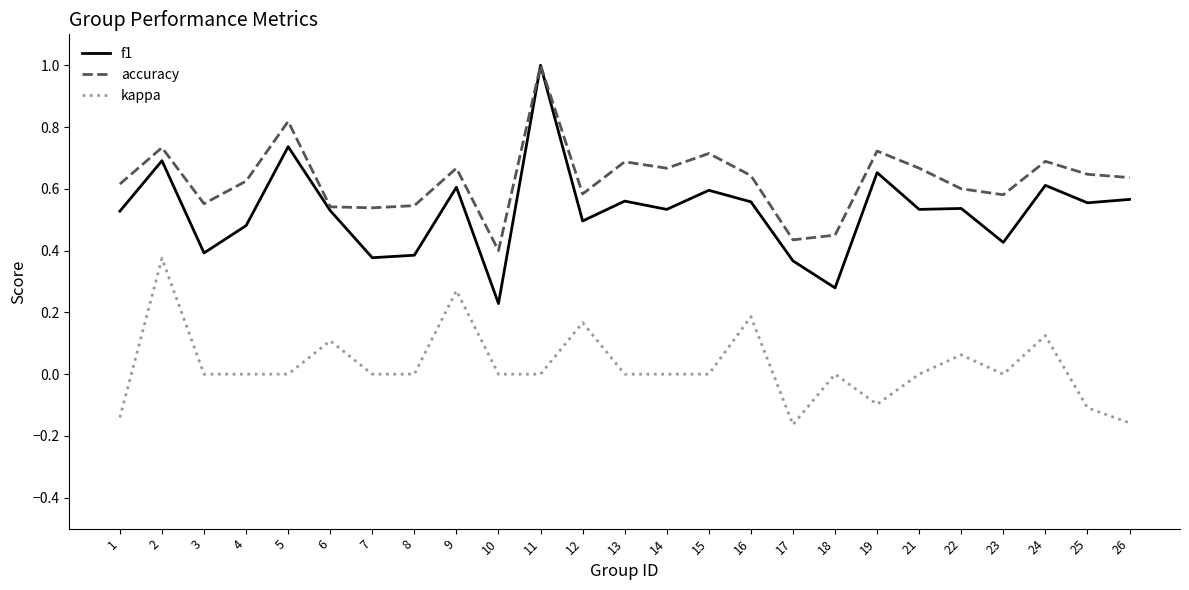

Between 10 and 15, which series saw the biggest shift?

f1